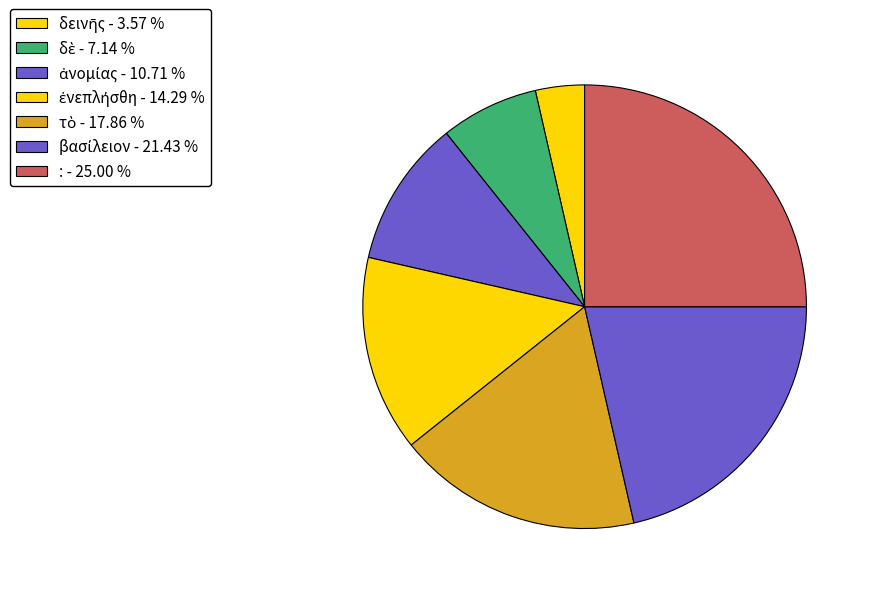

How many segments does this pie chart have?

7